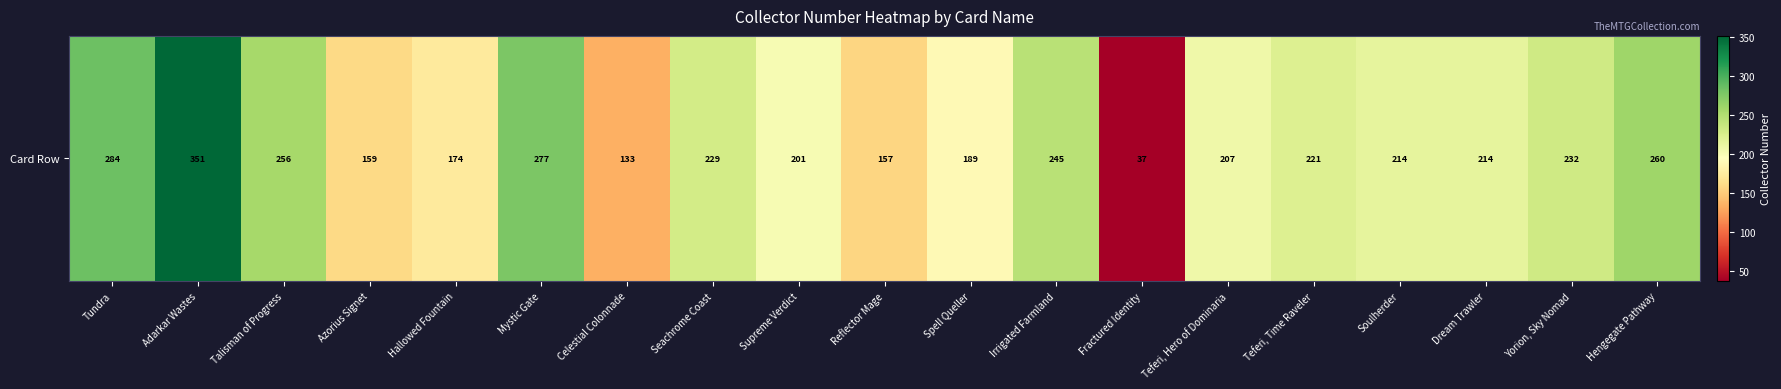

What is the change in value from Talisman of Progress to Supreme Verdict?

-55